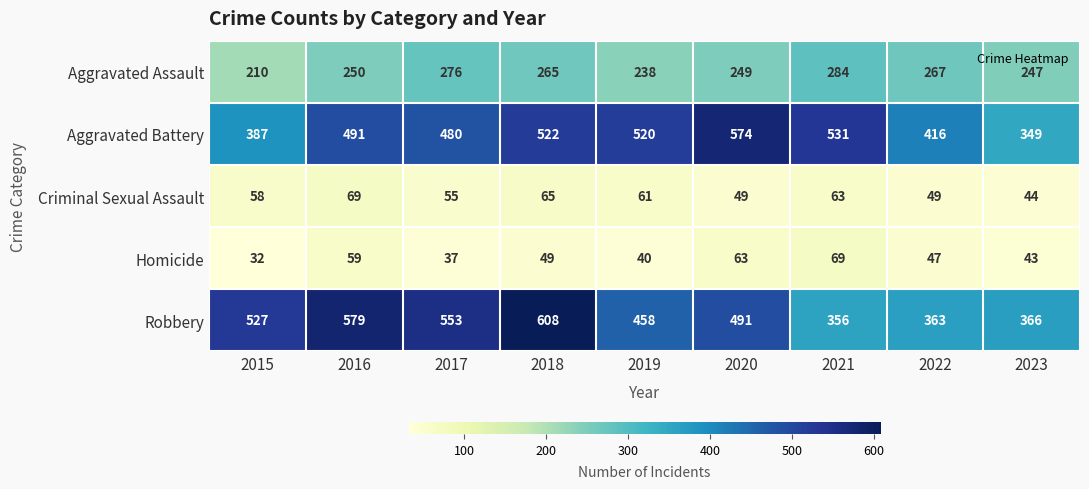

Read the Criminal Sexual Assault value at 2022.

49